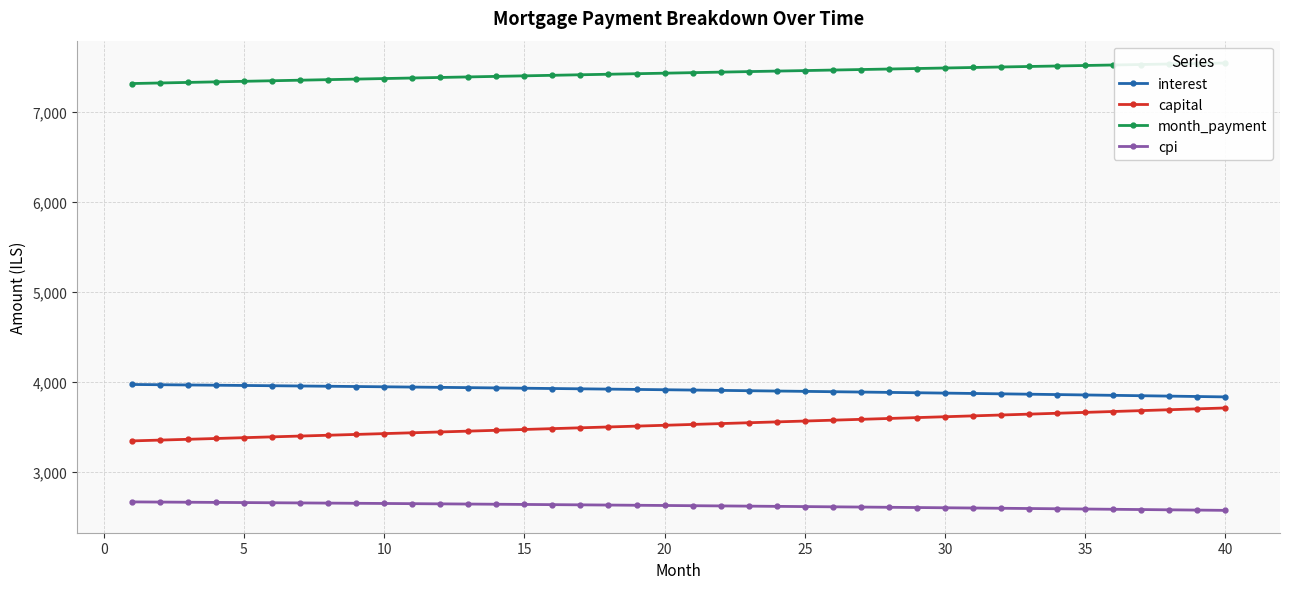

Is the value of capital at 5 greater than the value of interest at 20?

No